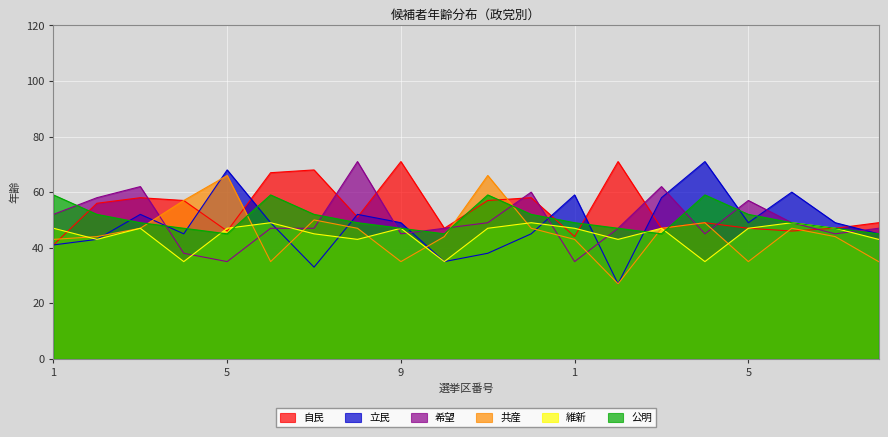

Reading right to left, list all the values displayed in this chart.

自民: 49	47	46	47	49	47	71	44	58	57	47	71	51	68	67	46	57	58	56	41
立民: 45	49	60	49	71	58	27	59	45	38	35	49	52	33	49	68	45	52	43	41
希望: 47	45	49	57	45	62	47	35	60	49	47	45	71	47	47	35	38	62	58	52
共産: 35	44	47	35	49	47	27	43	47	66	44	35	47	50	35	66	57	47	44	43
維新: 43	47	49	47	35	47	43	47	49	47	35	47	43	45	49	47	35	47	43	47
公明: 45	47	49	52	59	45	47	49	52	59	45	47	49	52	59	45	47	49	52	59